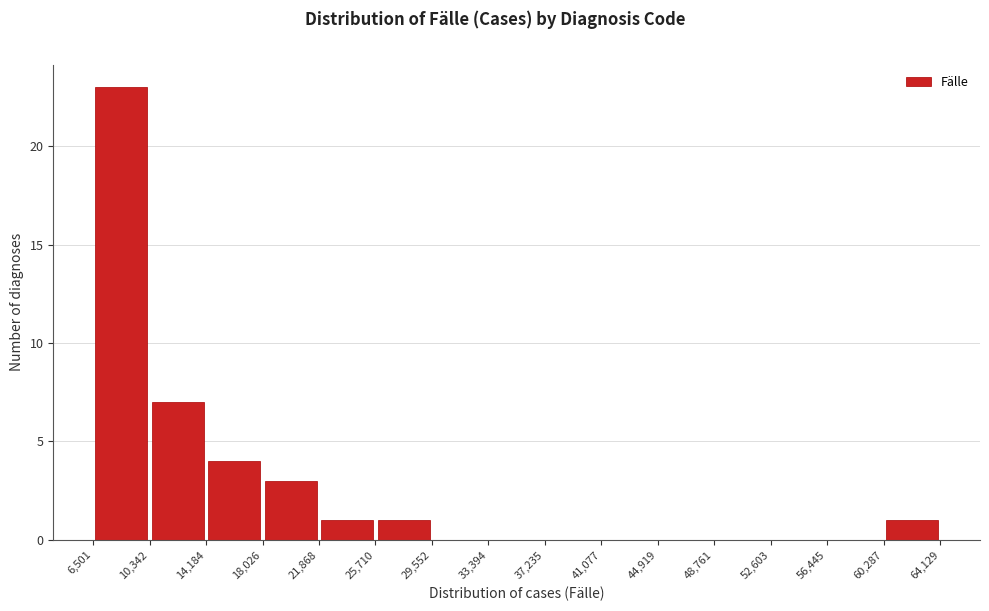

Reading left to right, transcribe this chart: for each bar, give the range it covers on the x-axis and its height. The values are not printed on the chart, so give them approximately, as read against the axis.

6,501 to 10,342: 23
10,342 to 14,184: 7
14,184 to 18,026: 4
18,026 to 21,868: 3
21,868 to 25,710: 1
25,710 to 29,552: 1
29,552 to 33,394: 0
33,394 to 37,235: 0
37,235 to 41,077: 0
41,077 to 44,919: 0
44,919 to 48,761: 0
48,761 to 52,603: 0
52,603 to 56,445: 0
56,445 to 60,287: 0
60,287 to 64,129: 1